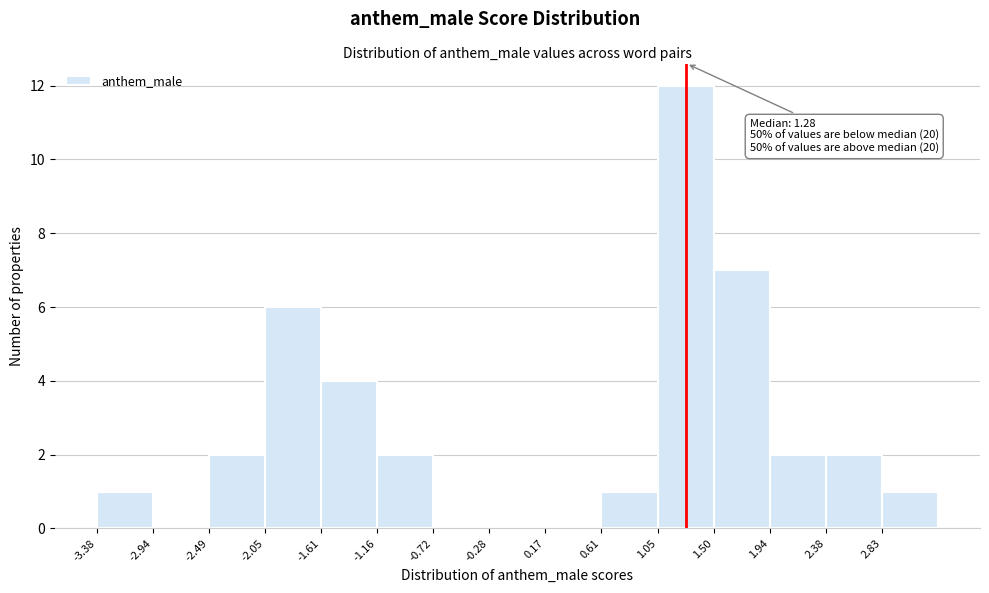

Which range on the x-axis has the tallest bar?

1.05 to 1.50